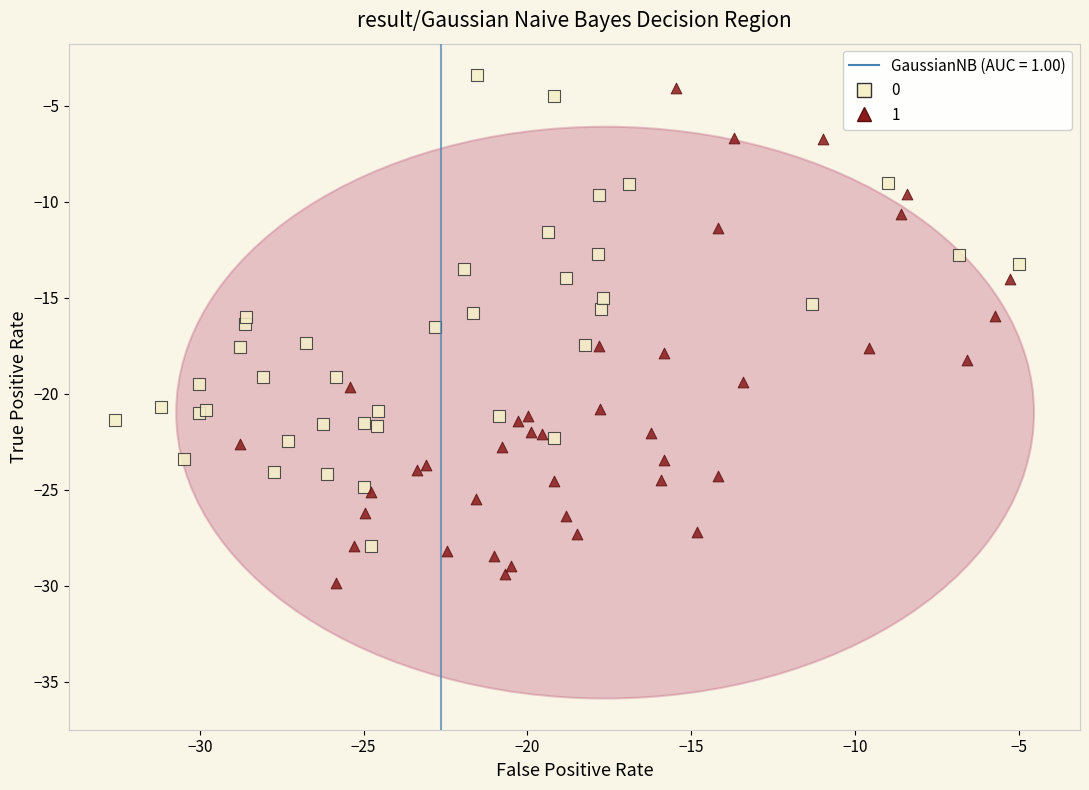

Which series contains the lowest Y value?

1